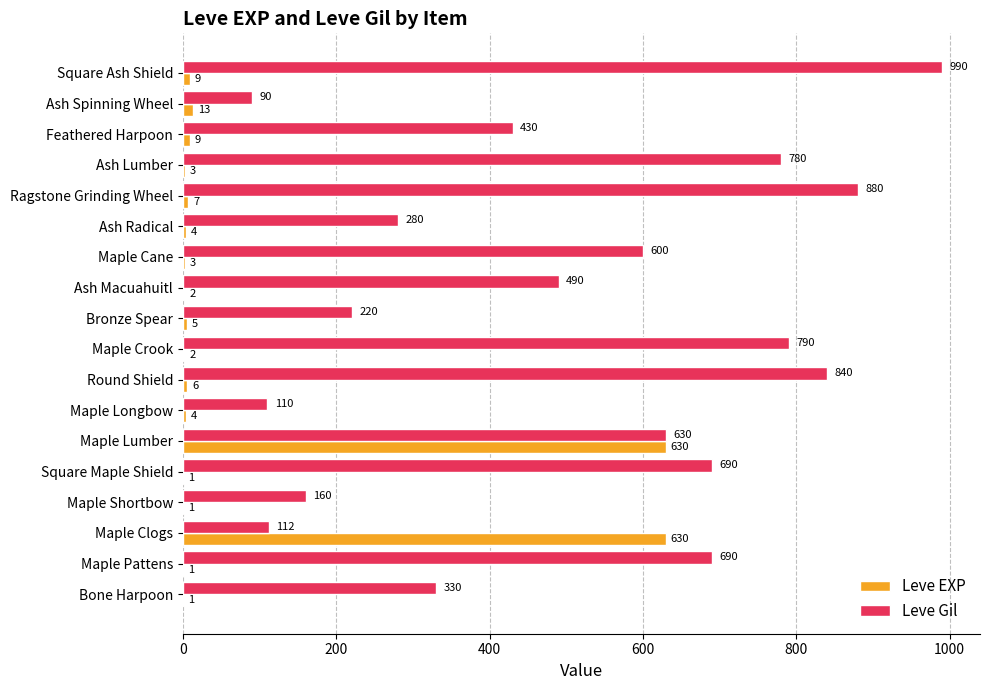

What is the average value of the Leve EXP series?

74